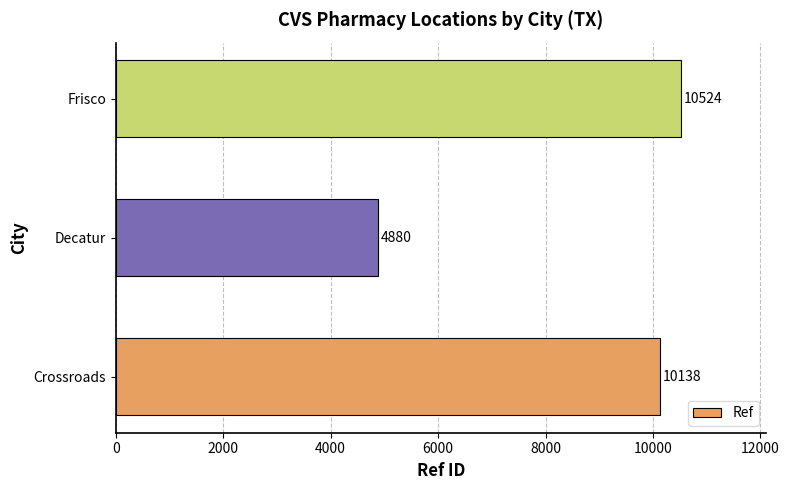

How many bars are there in total?

3